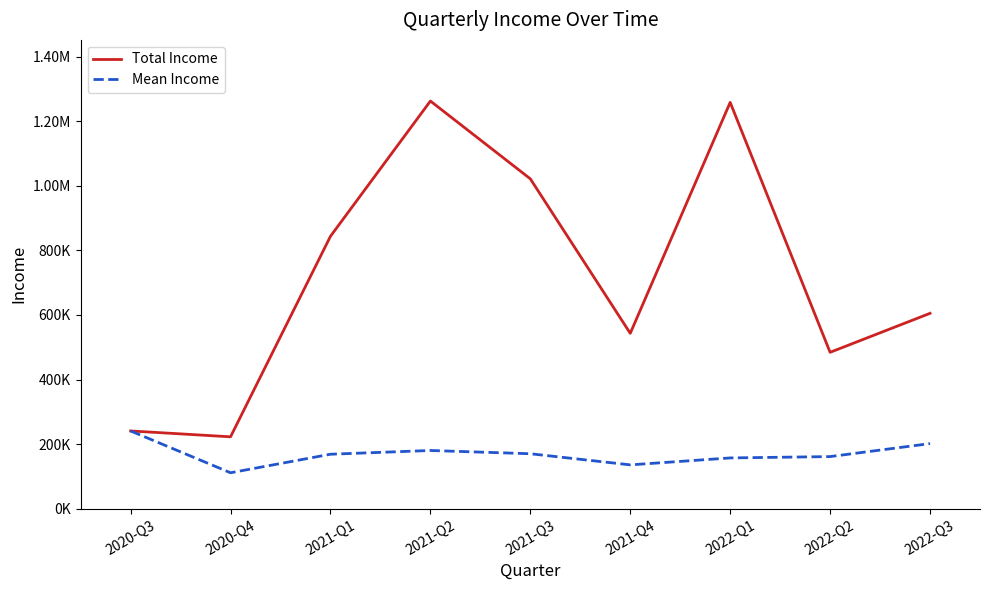

True or false: Mean Income has more than 0 points higher than both neighbors.

True